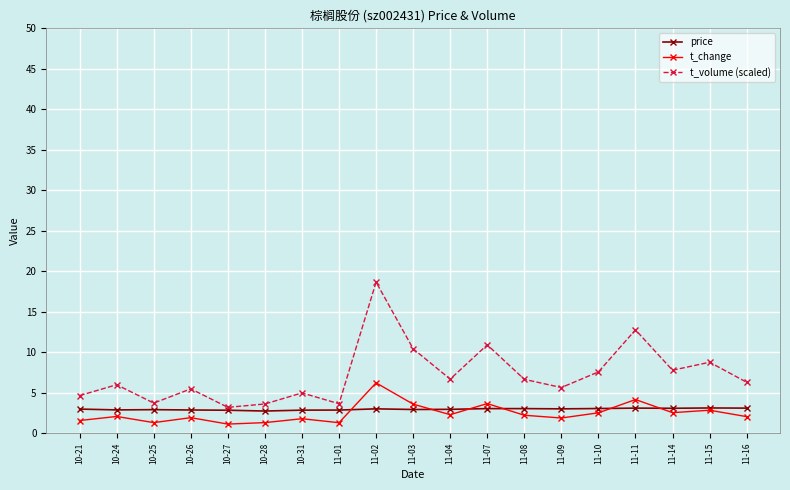

True or false: price has a value of 5.3 at 11-02.

False